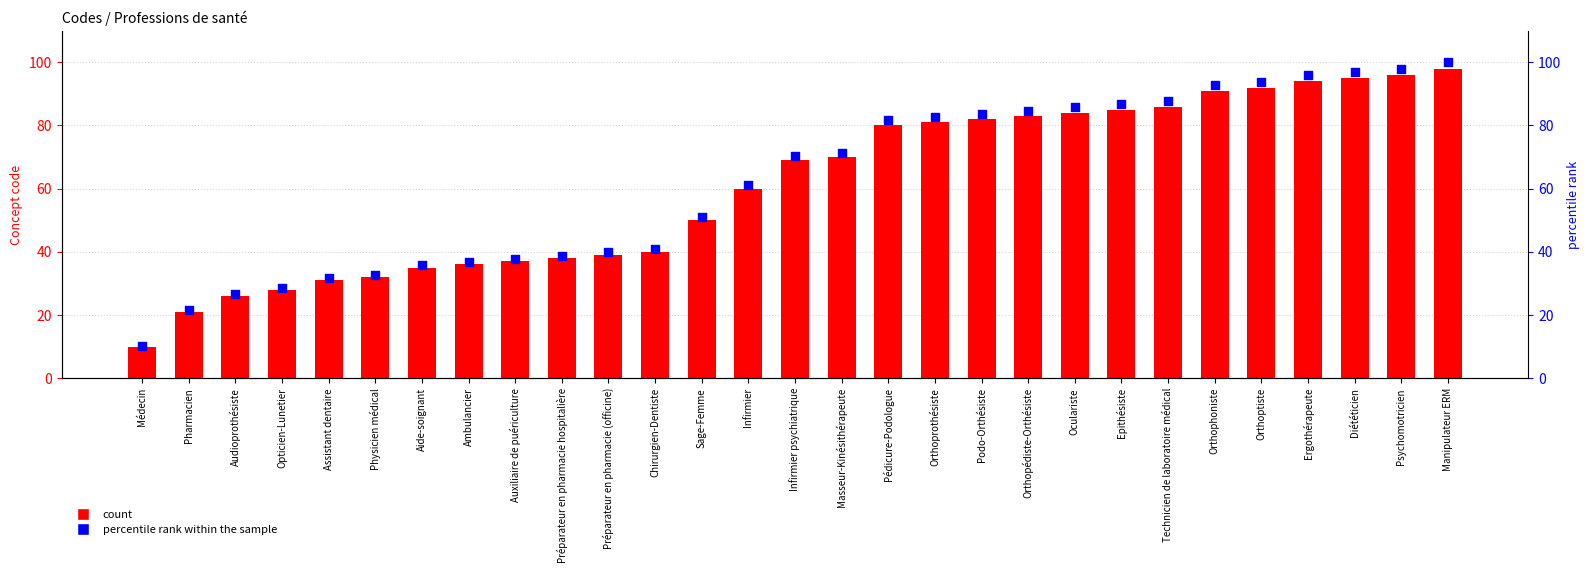

Which series has the largest total across all categories?

percentile rank within the sample